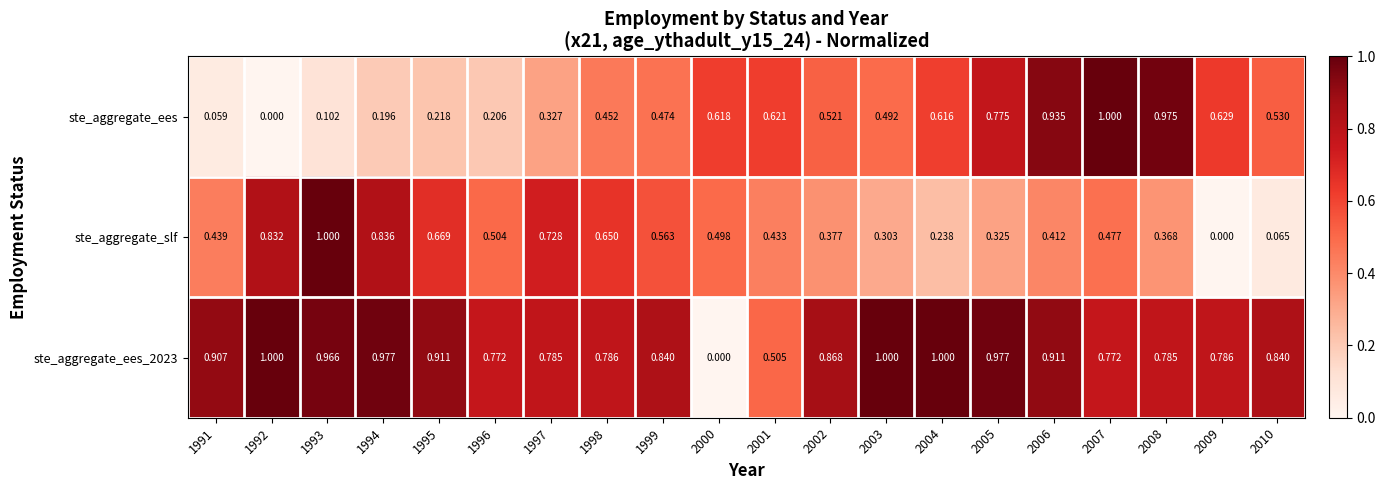

At 2007, list the series in order from smallest to largest.

ste_aggregate_slf, ste_aggregate_ees_2023, ste_aggregate_ees